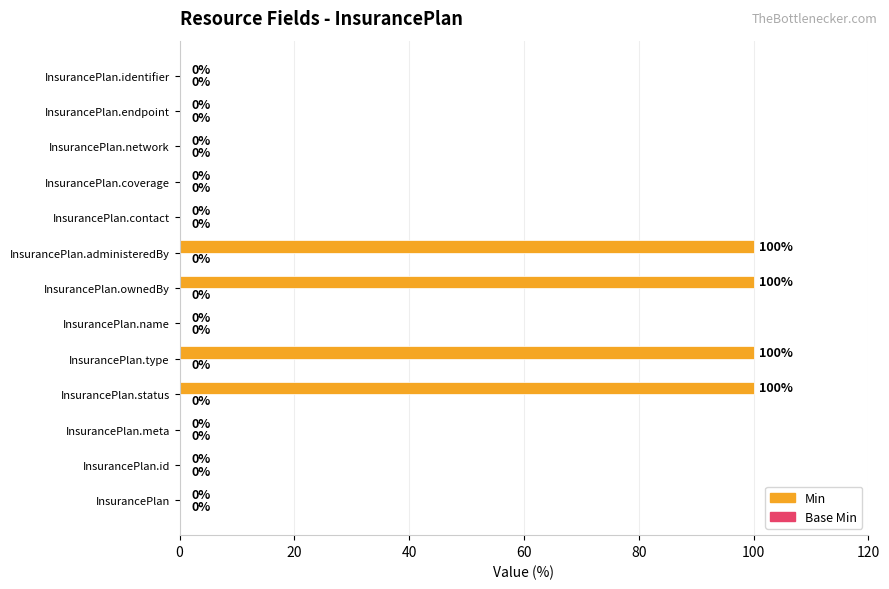

The value at InsurancePlan.network is 0. True or false?

True